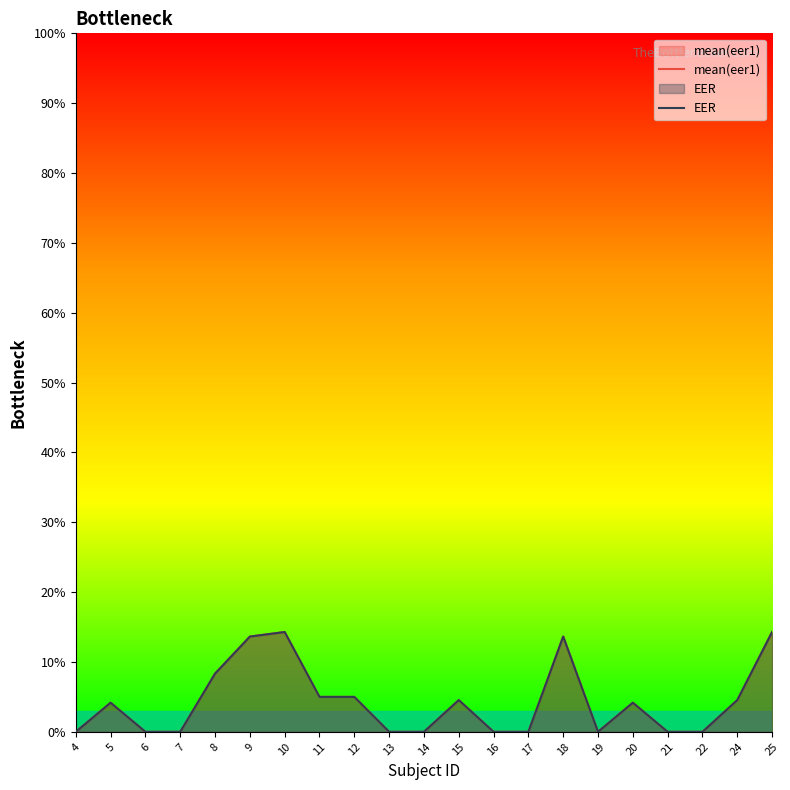

In mean(eer1), how many points are lower than both neighbors (excluding endpoints)?

1